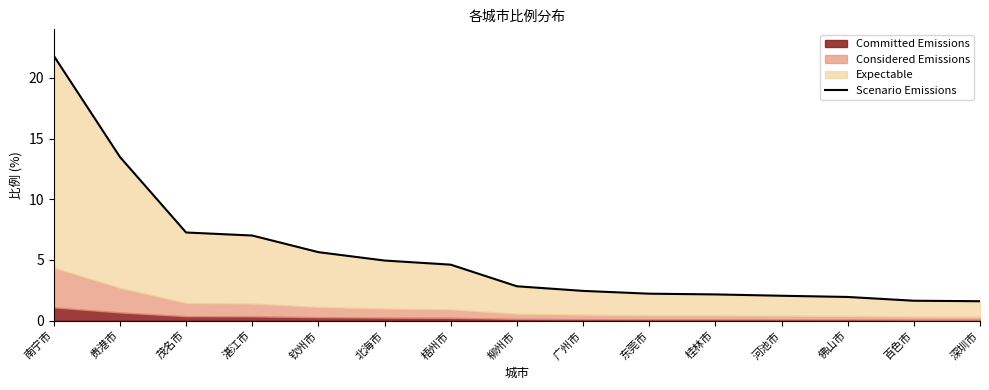

What value does the data have at 河池市?

2.0